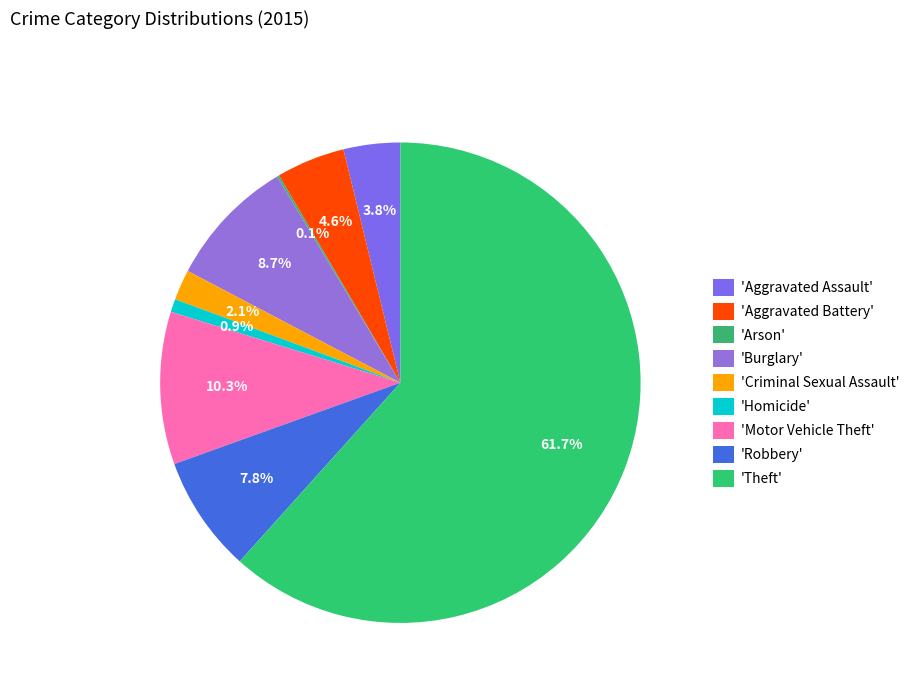

To the nearest percent, what is the difference between the largest and smallest slice percentages?

62%